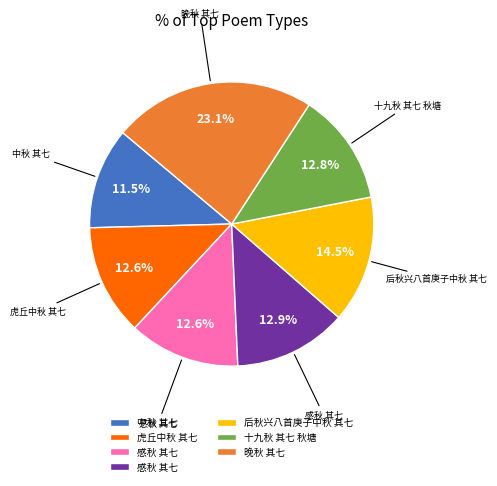

How many slices are in this pie chart?

7